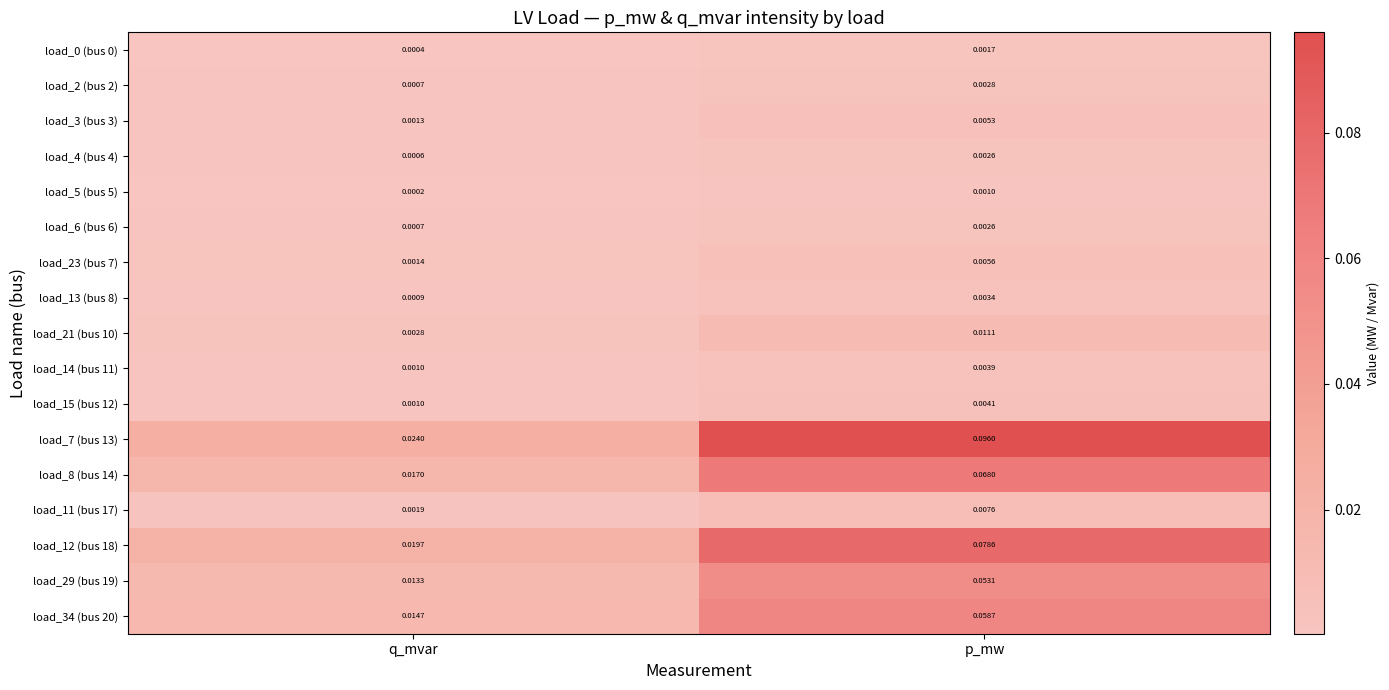

Which label corresponds to the largest value in the chart?

p_mw